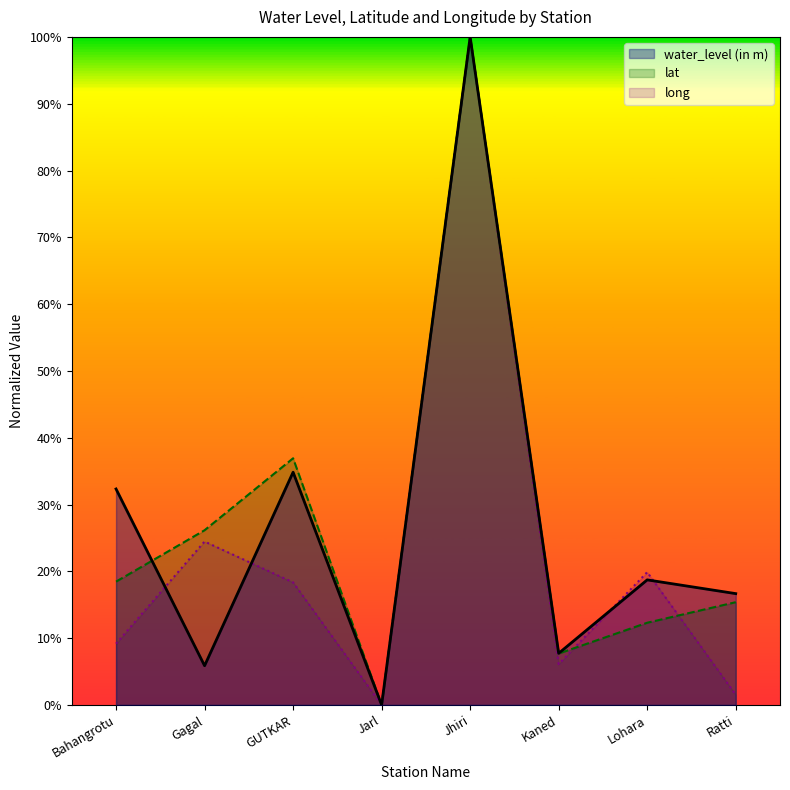

At which category does long reach its first local valley?

Jarl